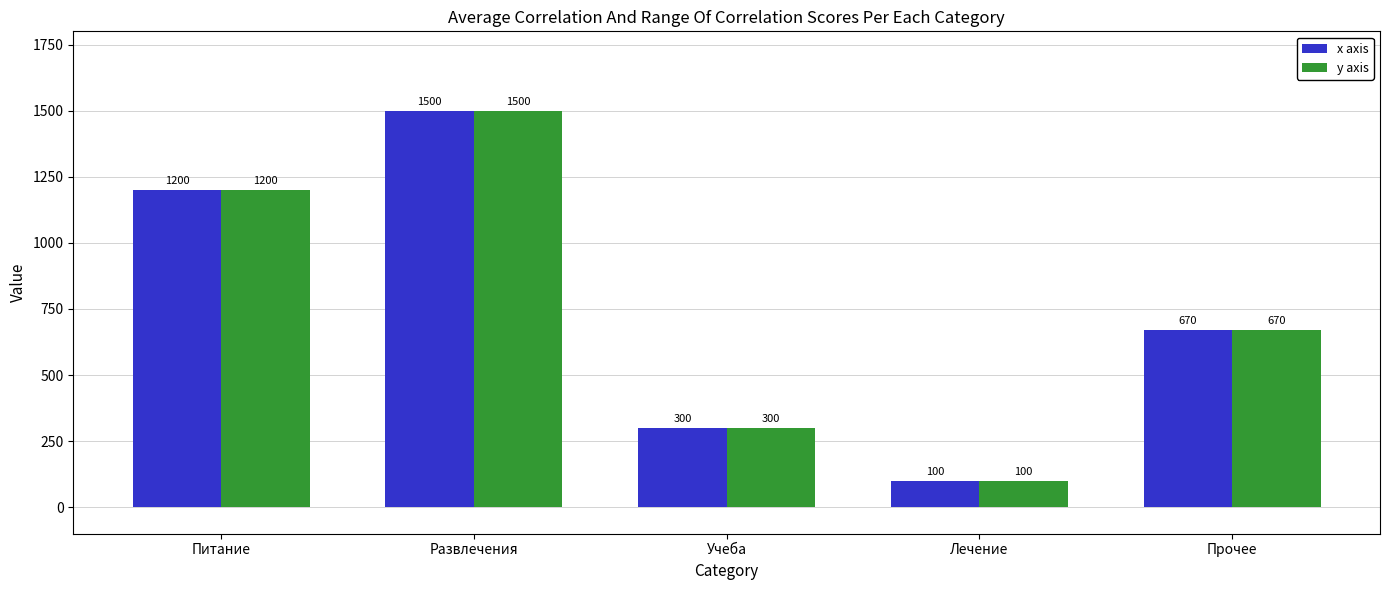

What is the label of the 3rd bar from the left?

Учеба